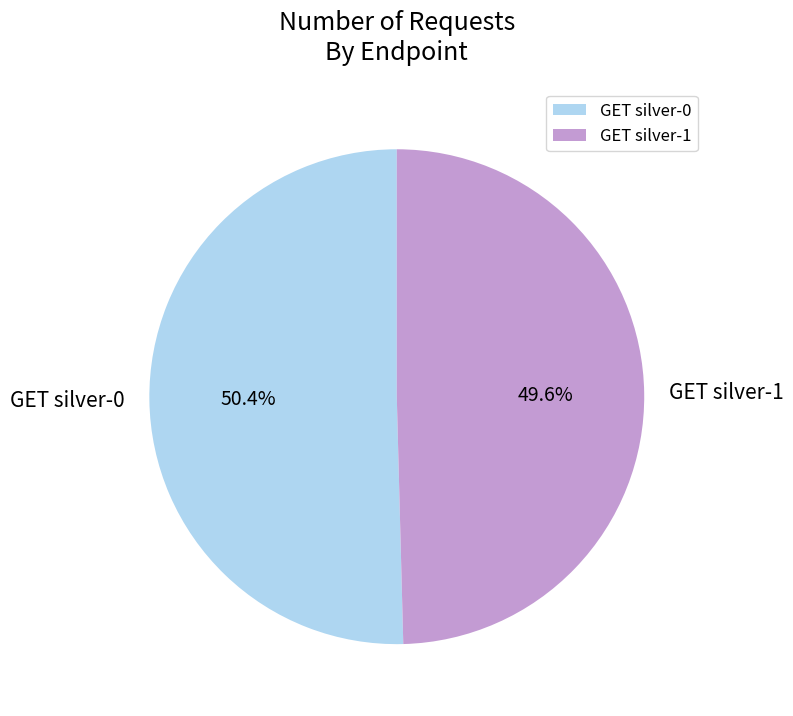

True or false: GET silver-1 accounts for 39% of the total.

False